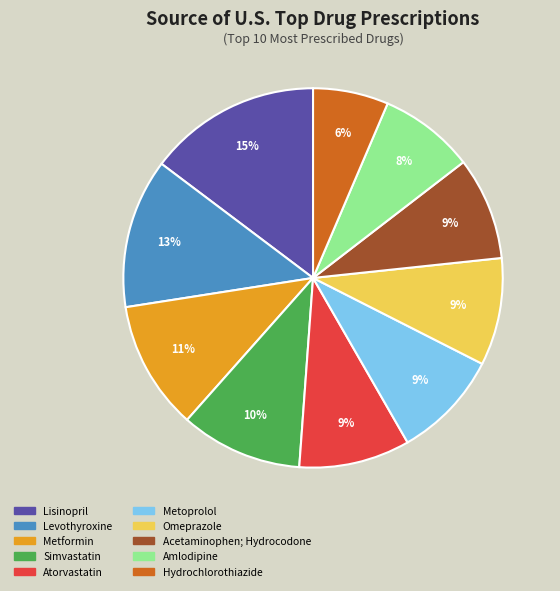

True or false: Levothyroxine accounts for 19% of the total.

False